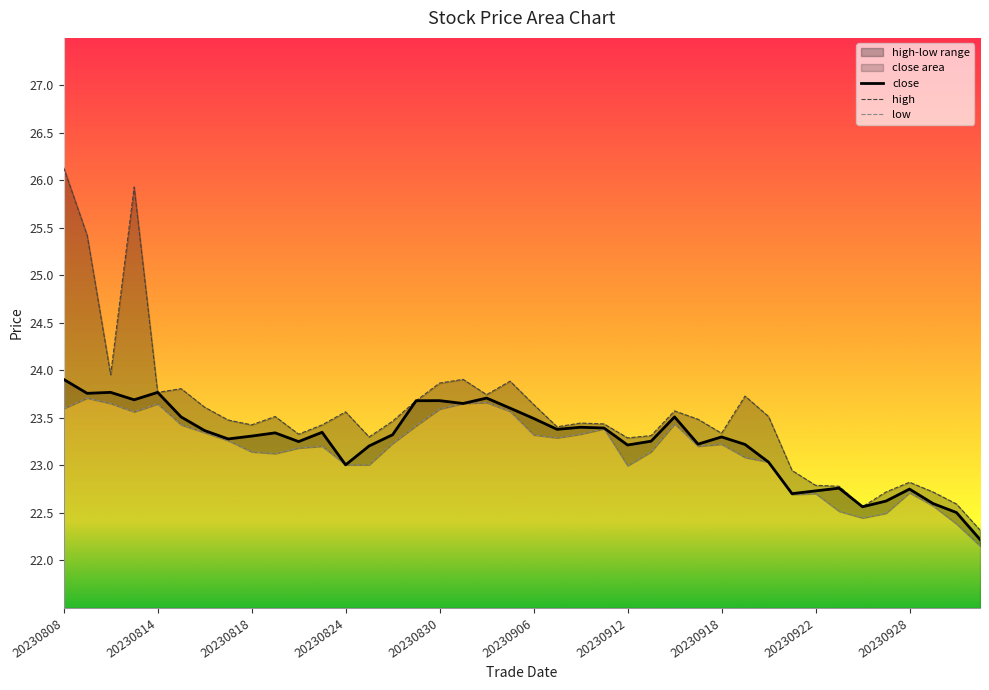

Is it true that close equals 23.0 at 30?

True